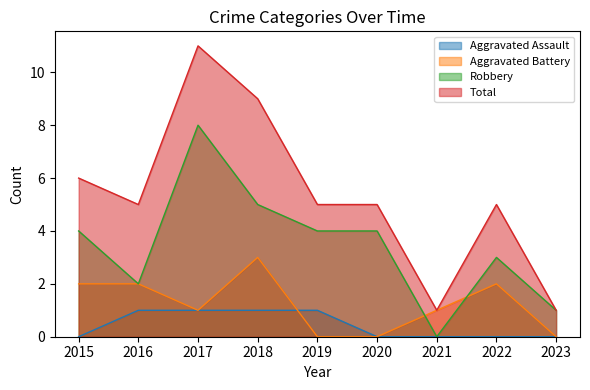

What is the sum of the Total values at 2019 and 2022?

10